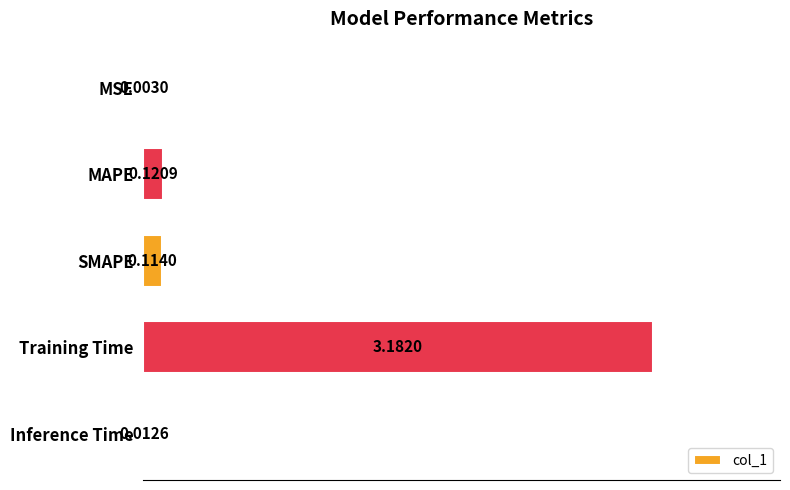

What is the average value?

0.7